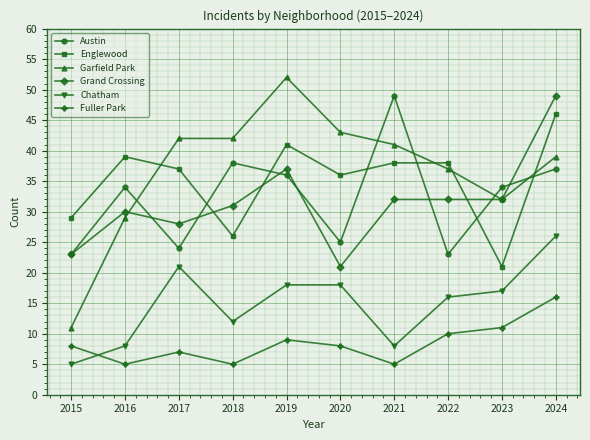

Between 2020 and 2021, which series saw the biggest shift?

Austin